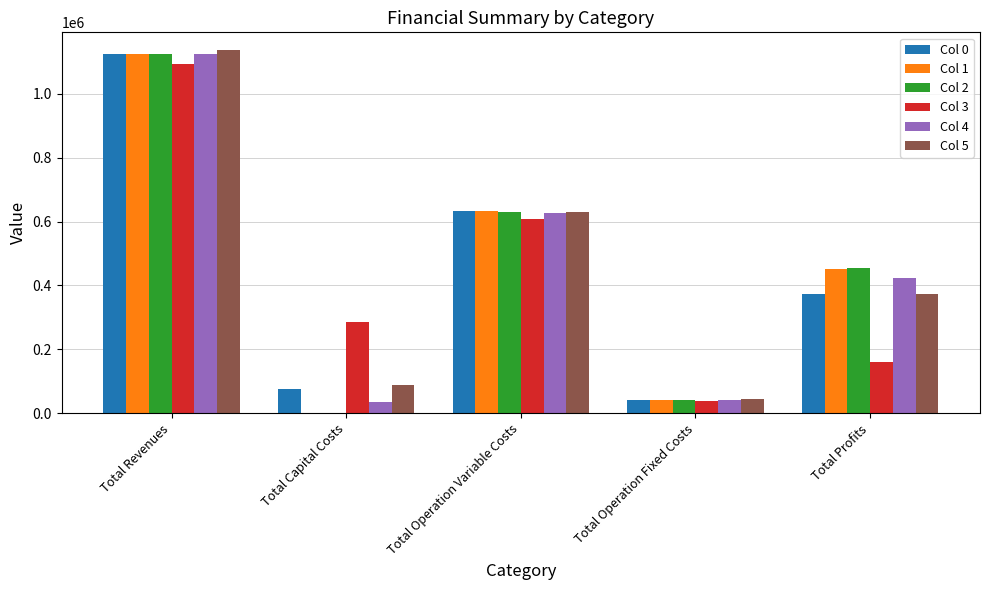

The value of Col 2 at Total Capital Costs is -404305.3. True or false?

False